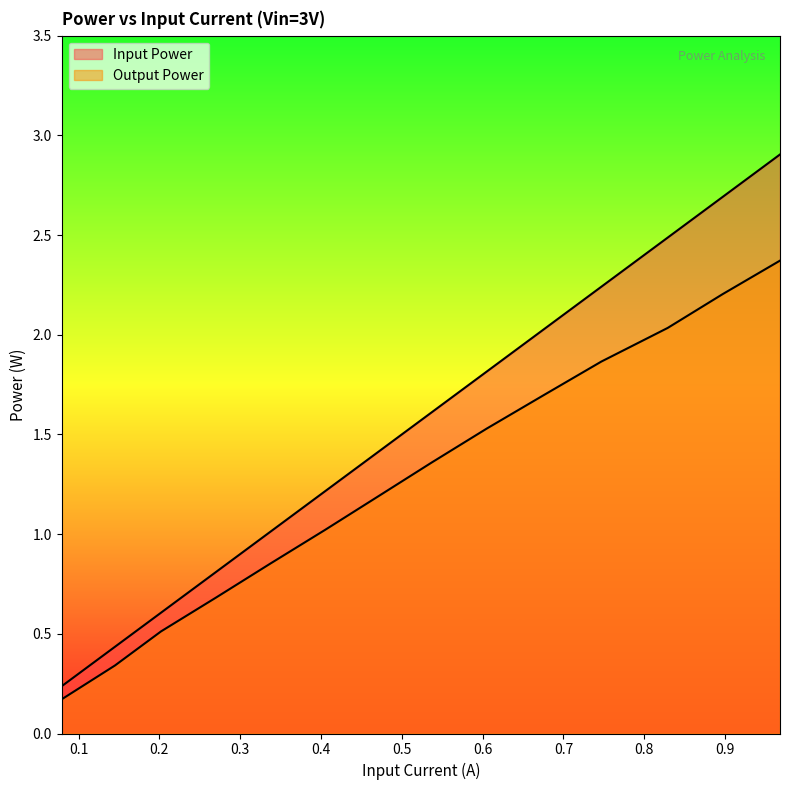

What is the smallest value displayed?

0.2